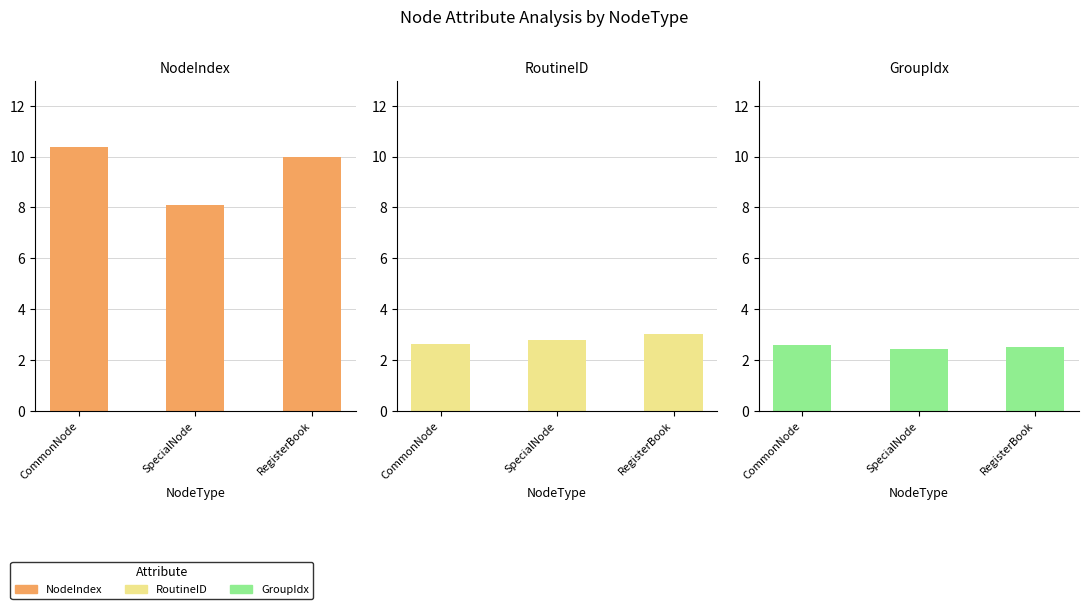

Reading left to right, transcribe all the data shown in this chart.

NodeIndex: CommonNode=10.4	SpecialNode=8.1	RegisterBook=10.0
RoutineID: CommonNode=2.6	SpecialNode=2.8	RegisterBook=3.0
GroupIdx: CommonNode=2.6	SpecialNode=2.4	RegisterBook=2.5